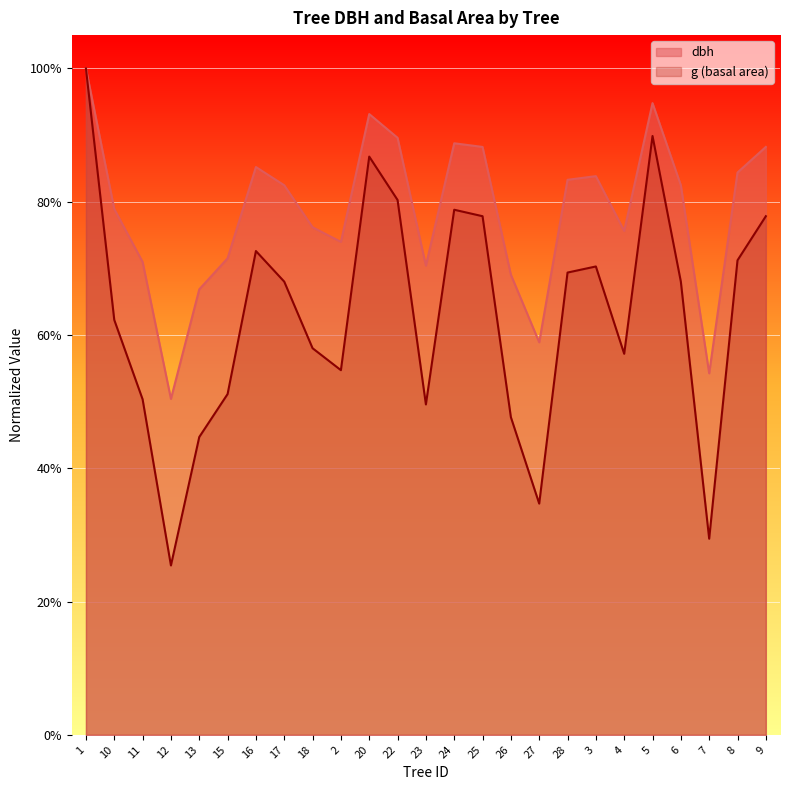

At how many categories does at least one series exceed 0?

25